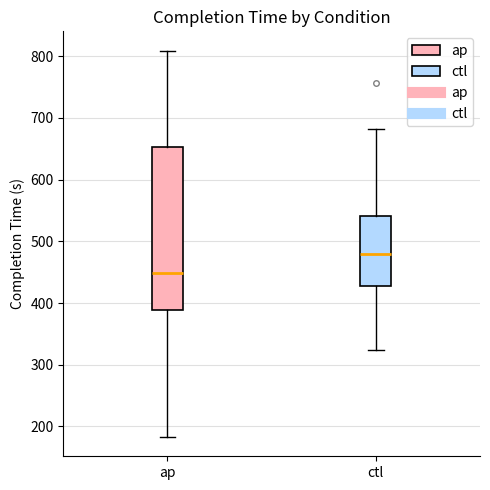

Reading left to right, transcribe this box plot: for each box, give where its median line is, the range the box spans, and where its two whiskers end, as read against the y-axis. The values are not printed on the chart, so give them approximately, as read against the axis.

ap: median 450, box 390 to 650, whiskers 180 to 810
ctl: median 480, box 430 to 540, whiskers 320 to 680